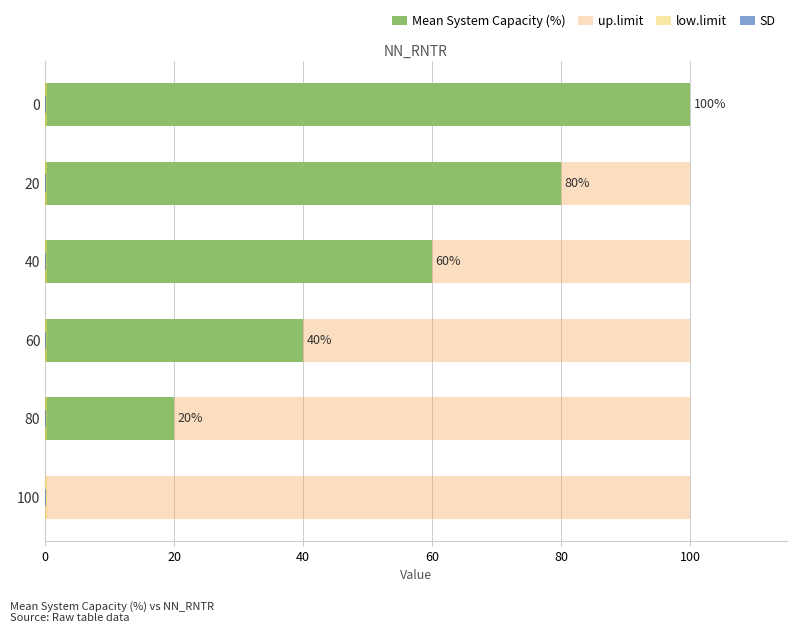

How many series are shown in this chart?

4